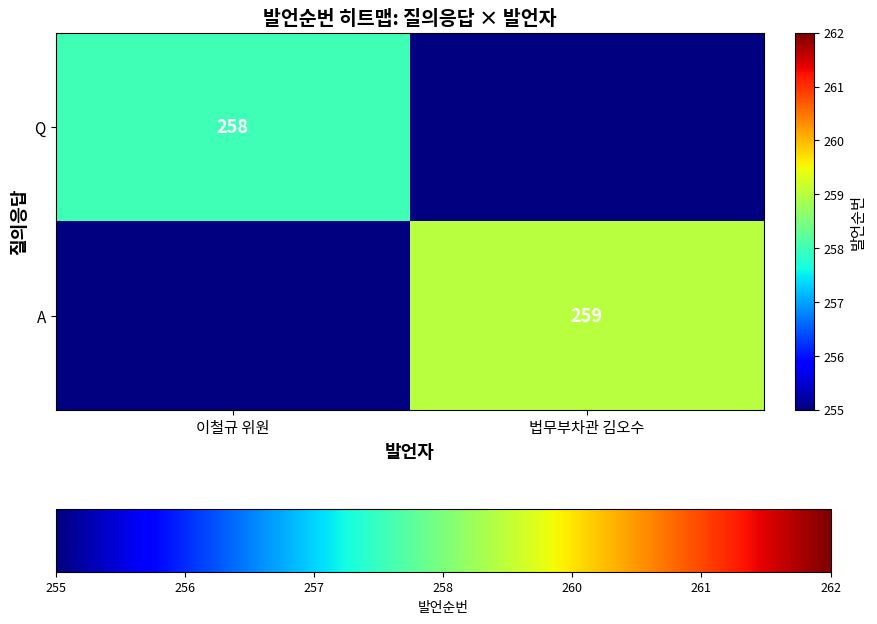

Is it true that A equals 259 at 법무부차관 김오수?

True